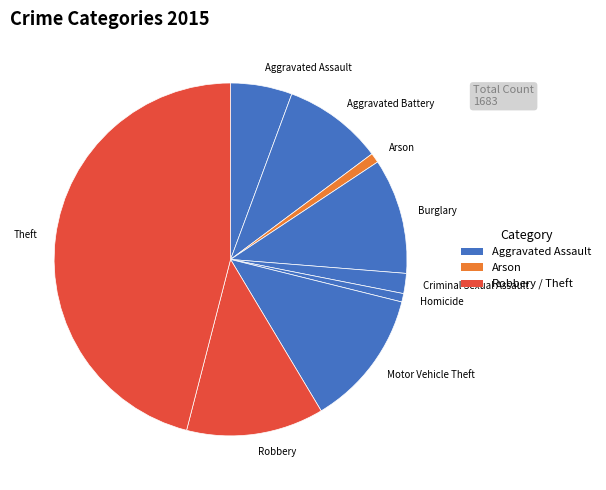

Between Motor Vehicle Theft and Criminal Sexual Assault, which is larger?

Motor Vehicle Theft